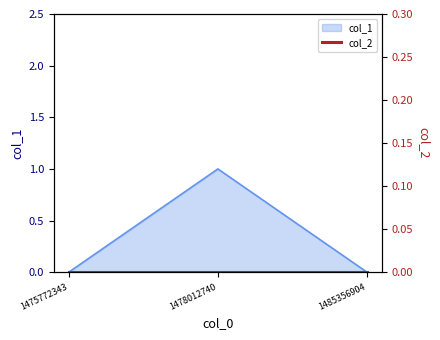

The value of col_1 at 1475772343 is 0. True or false?

True